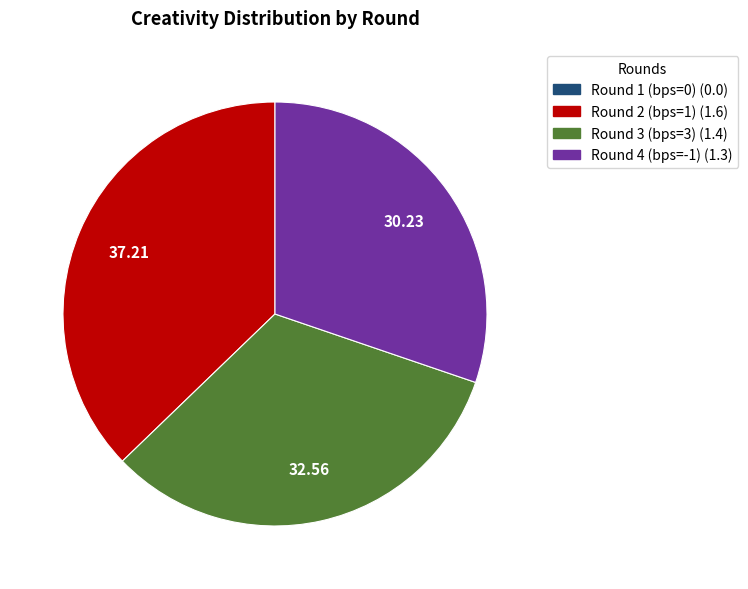

Is there a majority slice in this chart?

No